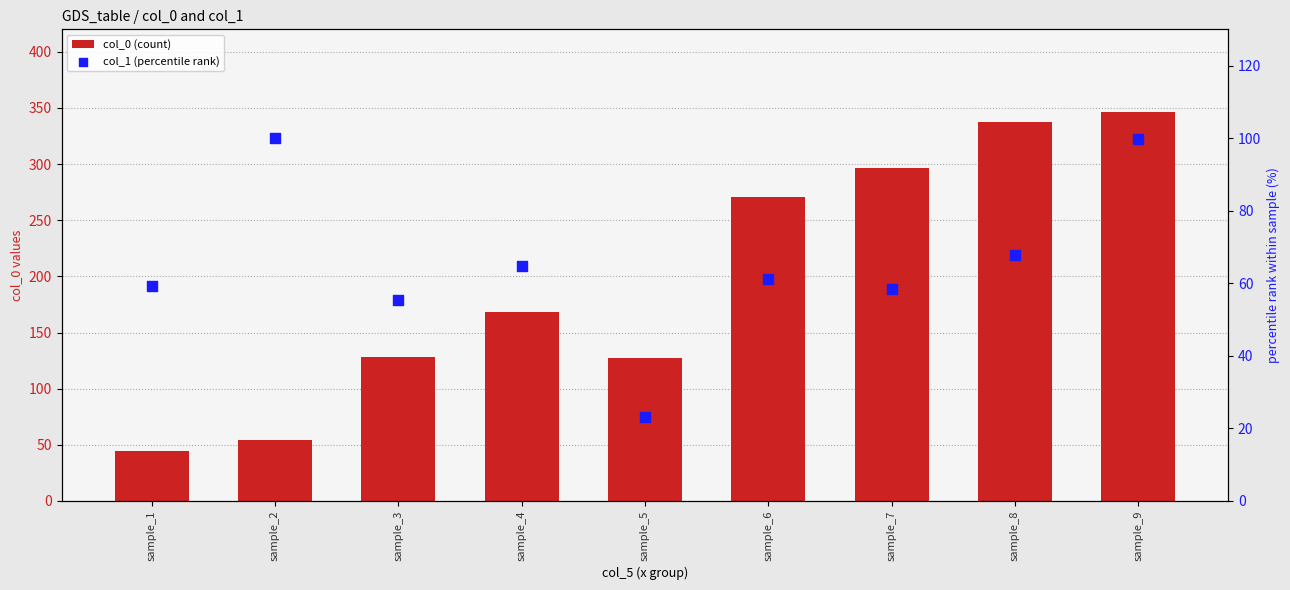

Which series has the largest total across all categories?

col_0 (count)